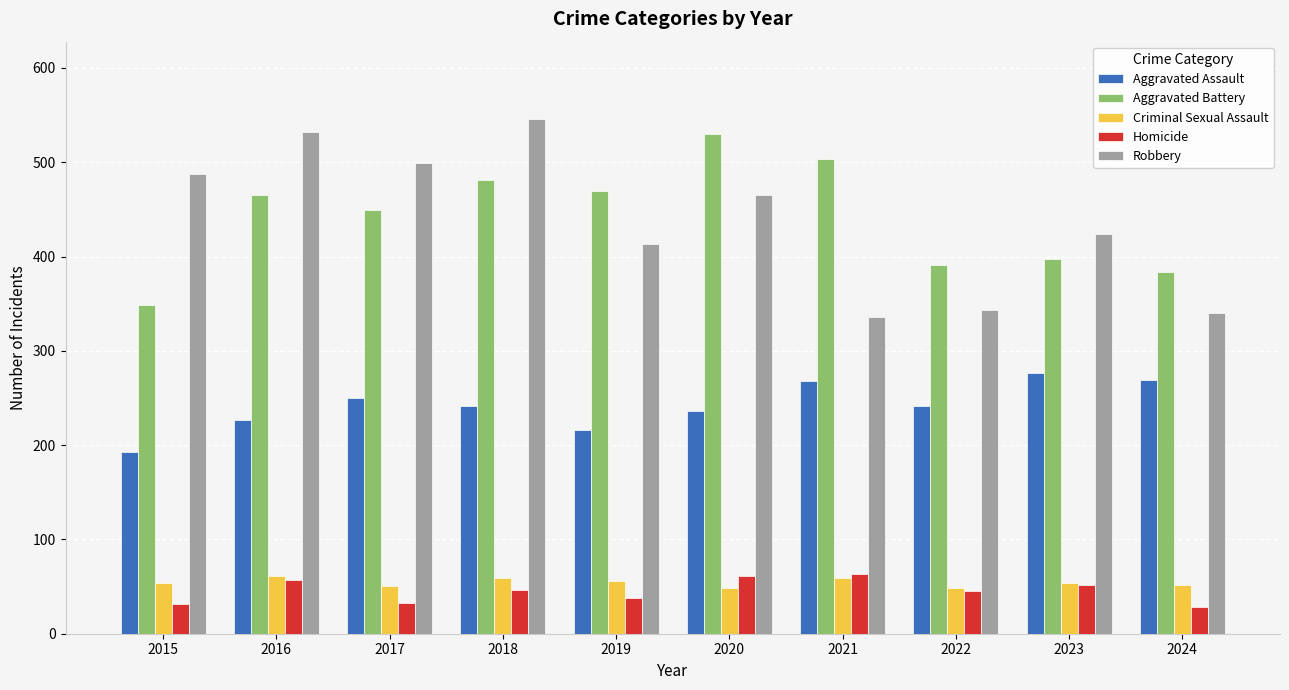

Is the value of Homicide at 2023 greater than the value of Aggravated Assault at 2019?

No